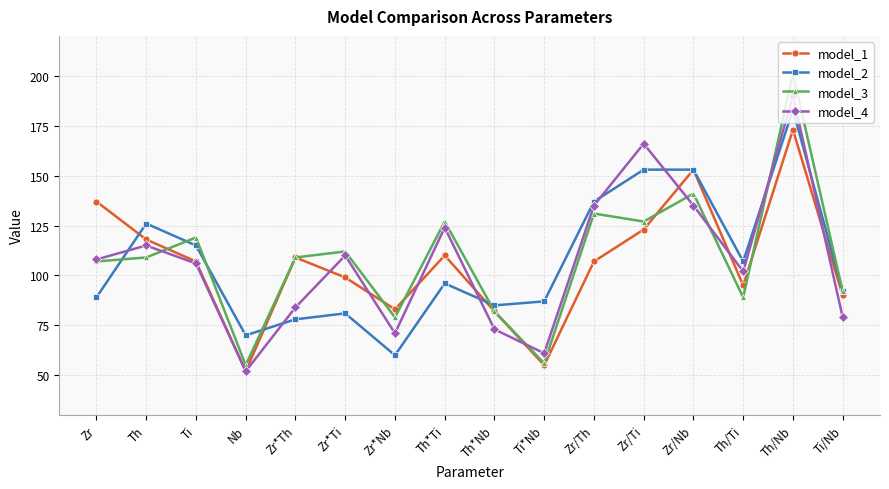

How many lines are shown in the chart?

4